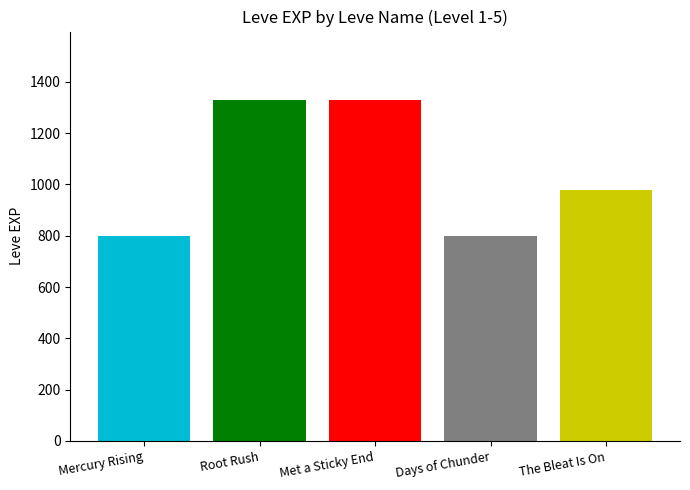

The chart shows a value of 648 at Met a Sticky End. True or false?

False